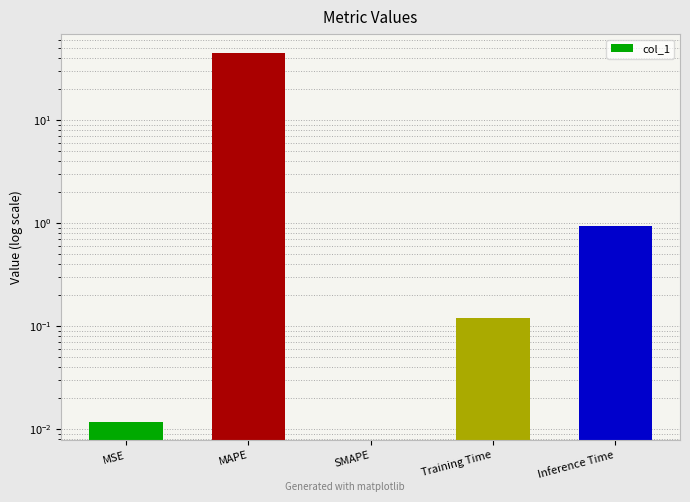

What position from the right is Training Time?

2